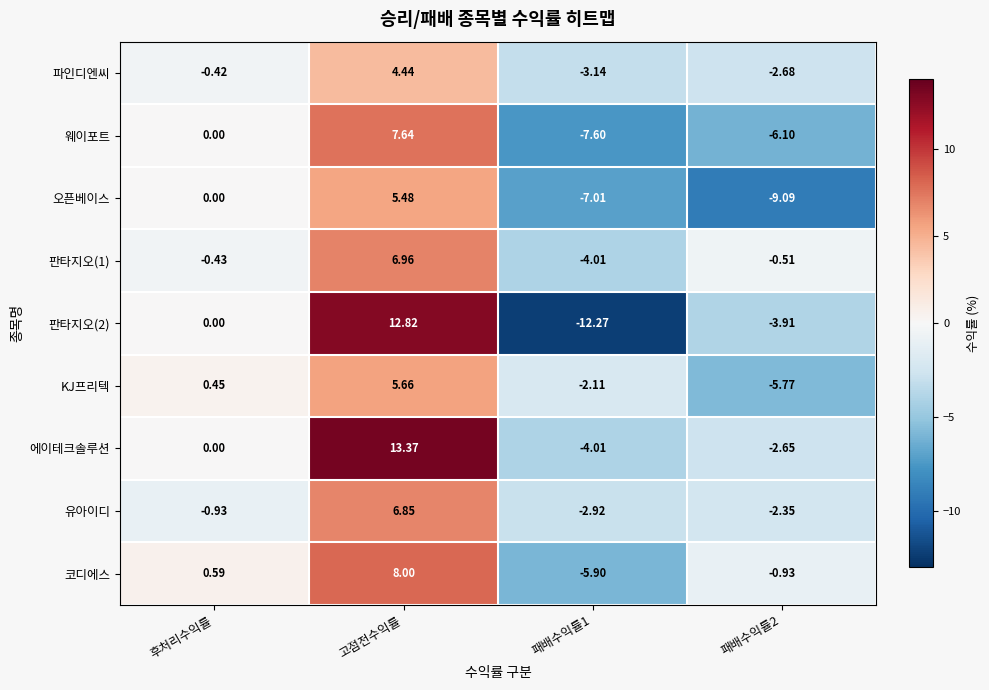

How many values in the 코디에스 series exceed 0?

2